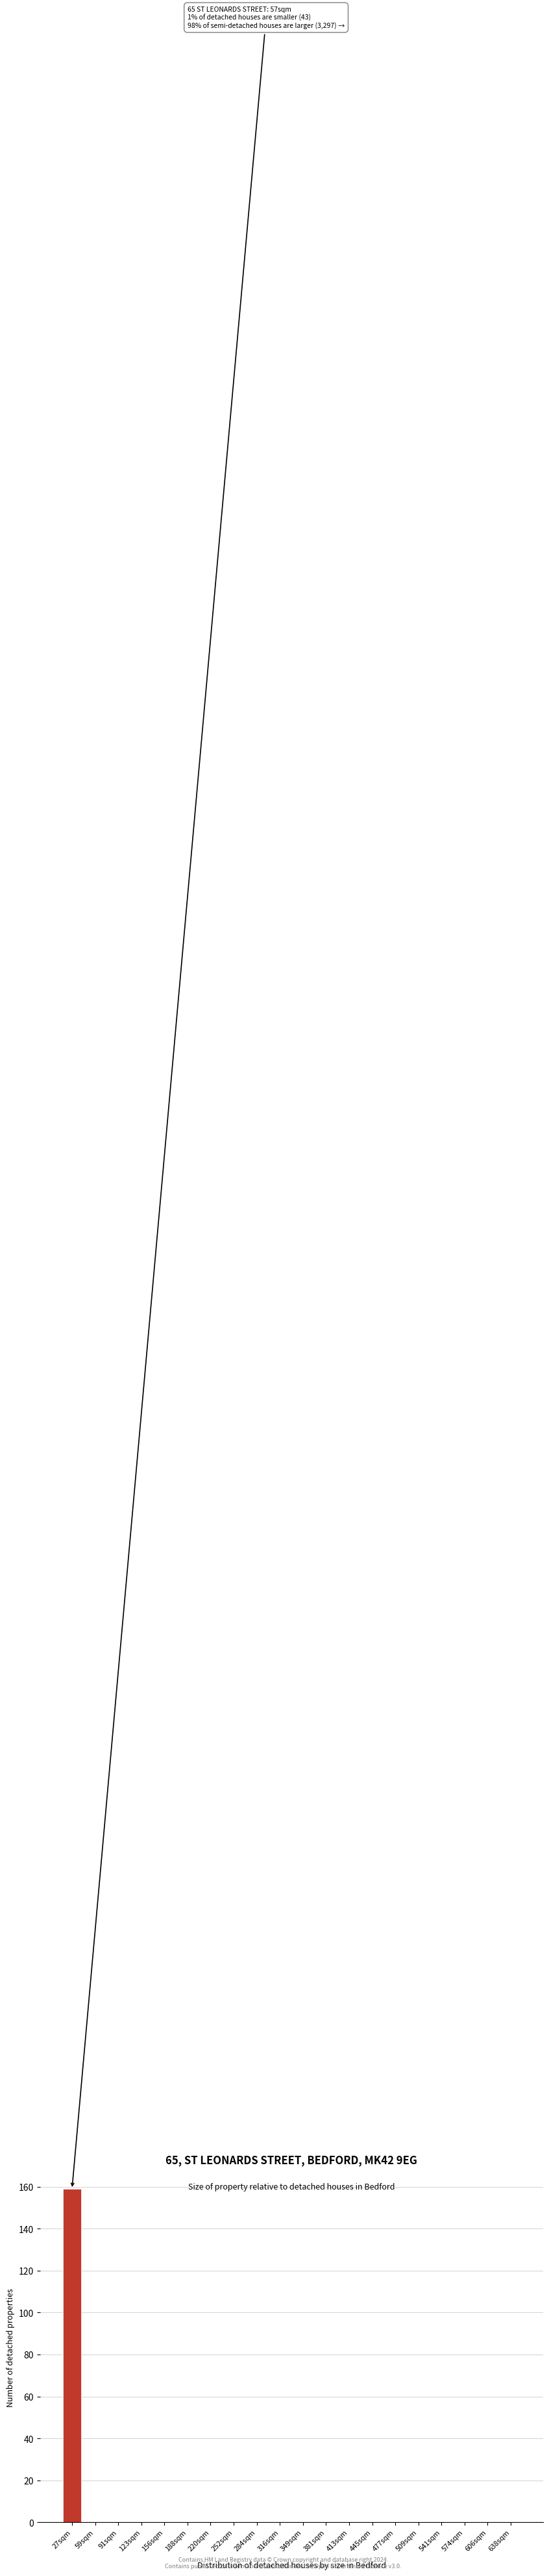

Reading right to left, what are all the values shown in this chart?

638sqm=0	606sqm=0	574sqm=0	541sqm=0	509sqm=0	477sqm=0	445sqm=0	413sqm=0	381sqm=0	349sqm=0	316sqm=0	284sqm=0	252sqm=0	220sqm=0	188sqm=0	156sqm=0	123sqm=0	91sqm=0	59sqm=0	27sqm=159